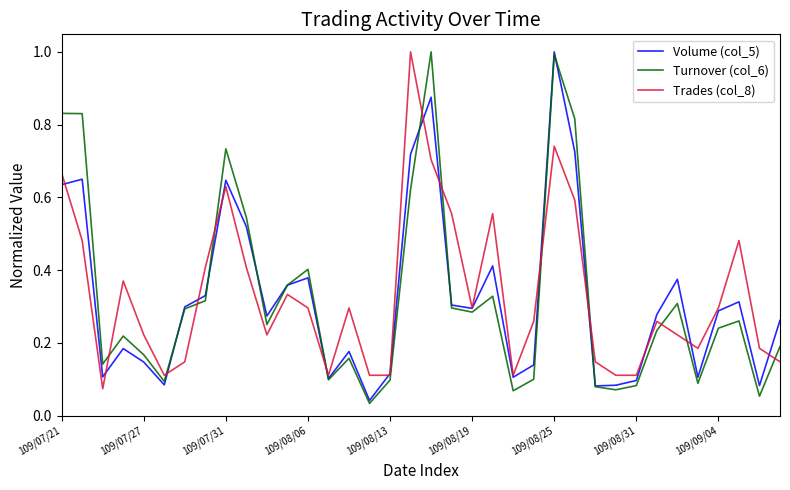

What is the difference between the maximum and minimum values in the Volume (col_5) series?

1.0